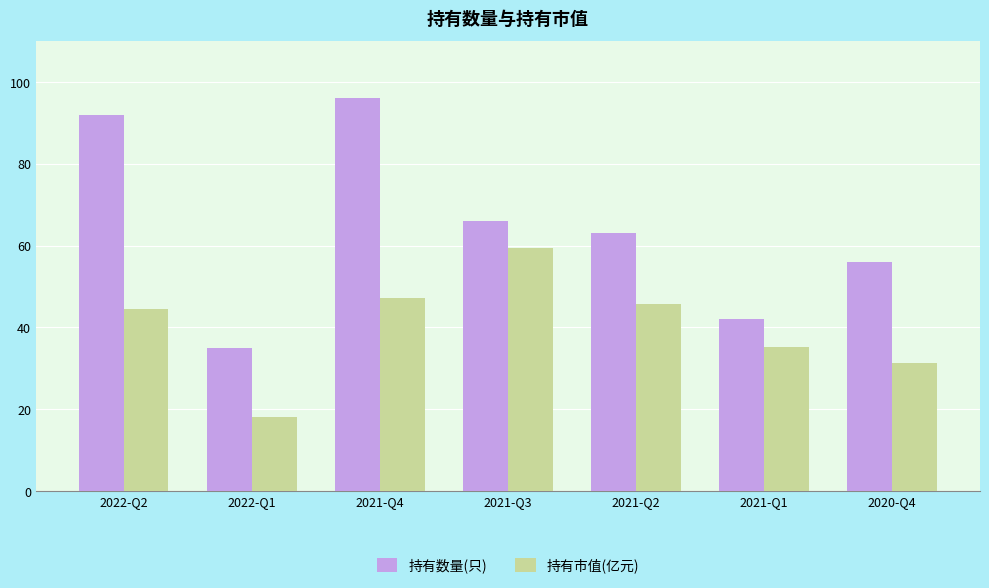

What is the maximum value shown in the chart?

96.0